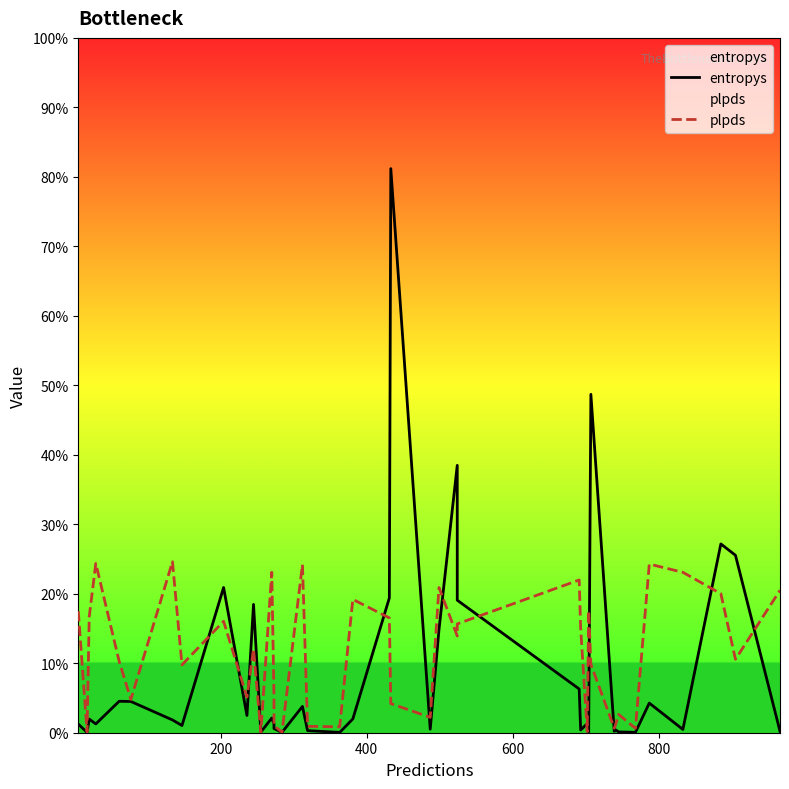

What is the label of the 36th point from the right?

800